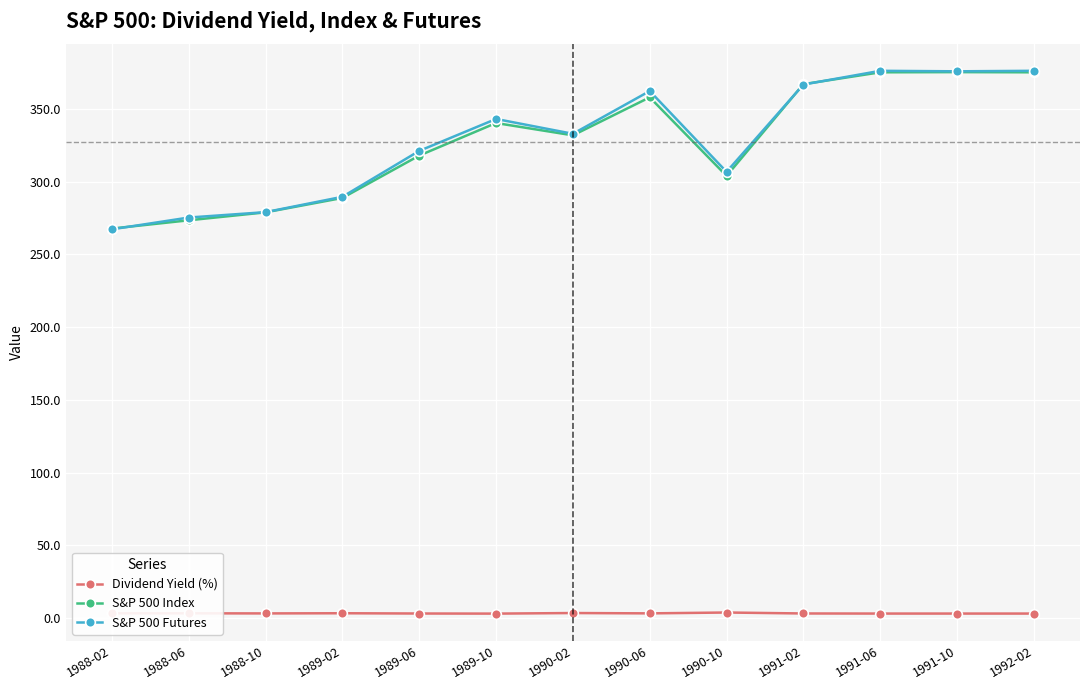

True or false: S&P 500 Index and Dividend Yield (%) cross at least once.

False